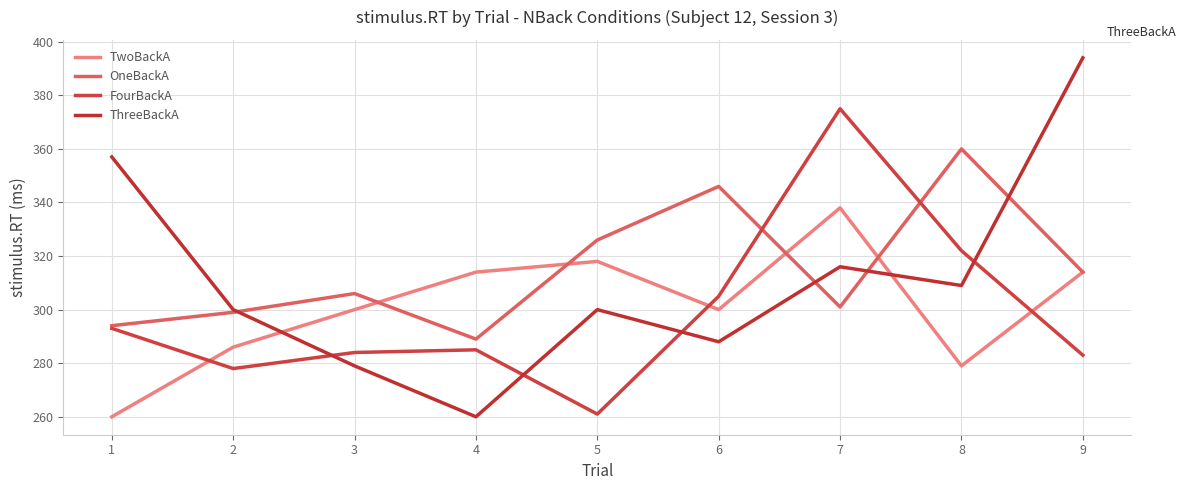

In OneBackA, how many points are higher than both neighbors (excluding endpoints)?

3